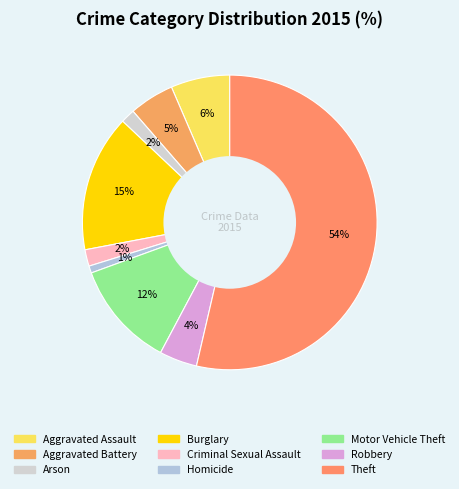

Do Criminal Sexual Assault and Arson together represent more than half of the pie?

No